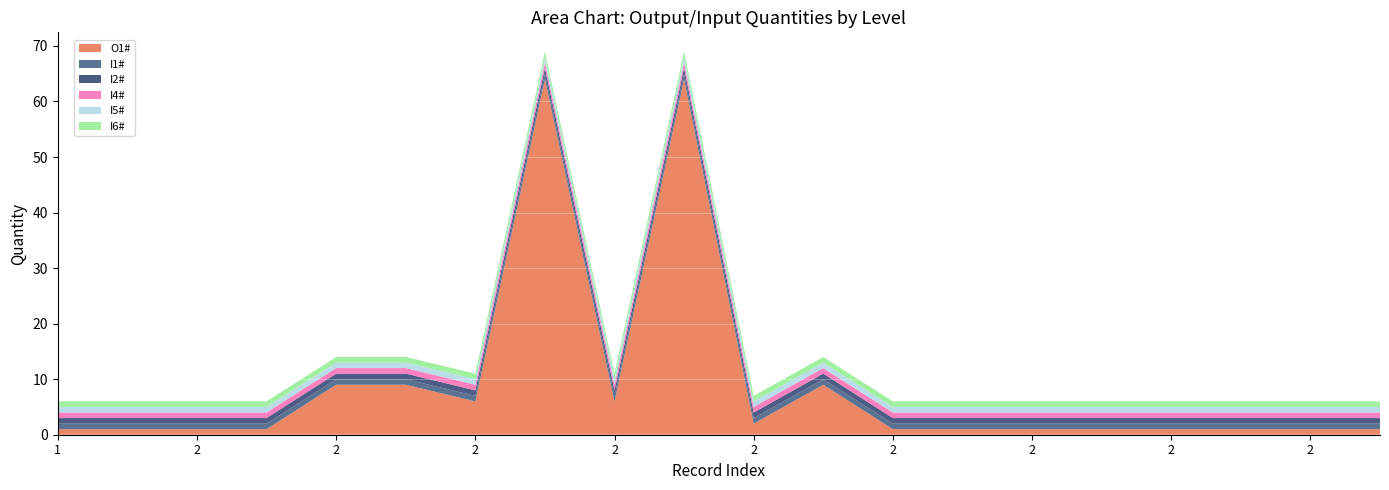

Reading left to right, what are all the values shown in this chart?

O1#: 1=1	1=1	2=1	2=1	2=9	2=9	2=6	2=64	2=6	2=64	2=2	2=9	2=1	2=1	2=1	2=1	2=1	2=1	2=1	2=1
I1#: 1=1	1=1	2=1	2=1	2=1	2=1	2=1	2=1	2=1	2=1	2=1	2=1	2=1	2=1	2=1	2=1	2=1	2=1	2=1	2=1
I2#: 1=1	1=1	2=1	2=1	2=1	2=1	2=1	2=1	2=1	2=1	2=1	2=1	2=1	2=1	2=1	2=1	2=1	2=1	2=1	2=1
I4#: 1=1	1=1	2=1	2=1	2=1	2=1	2=1	2=1	2=1	2=1	2=1	2=1	2=1	2=1	2=1	2=1	2=1	2=1	2=1	2=1
I5#: 1=1	1=1	2=1	2=1	2=1	2=1	2=1	2=1	2=1	2=1	2=1	2=1	2=1	2=1	2=1	2=1	2=1	2=1	2=1	2=1
I6#: 1=1	1=1	2=1	2=1	2=1	2=1	2=1	2=1	2=1	2=1	2=1	2=1	2=1	2=1	2=1	2=1	2=1	2=1	2=1	2=1